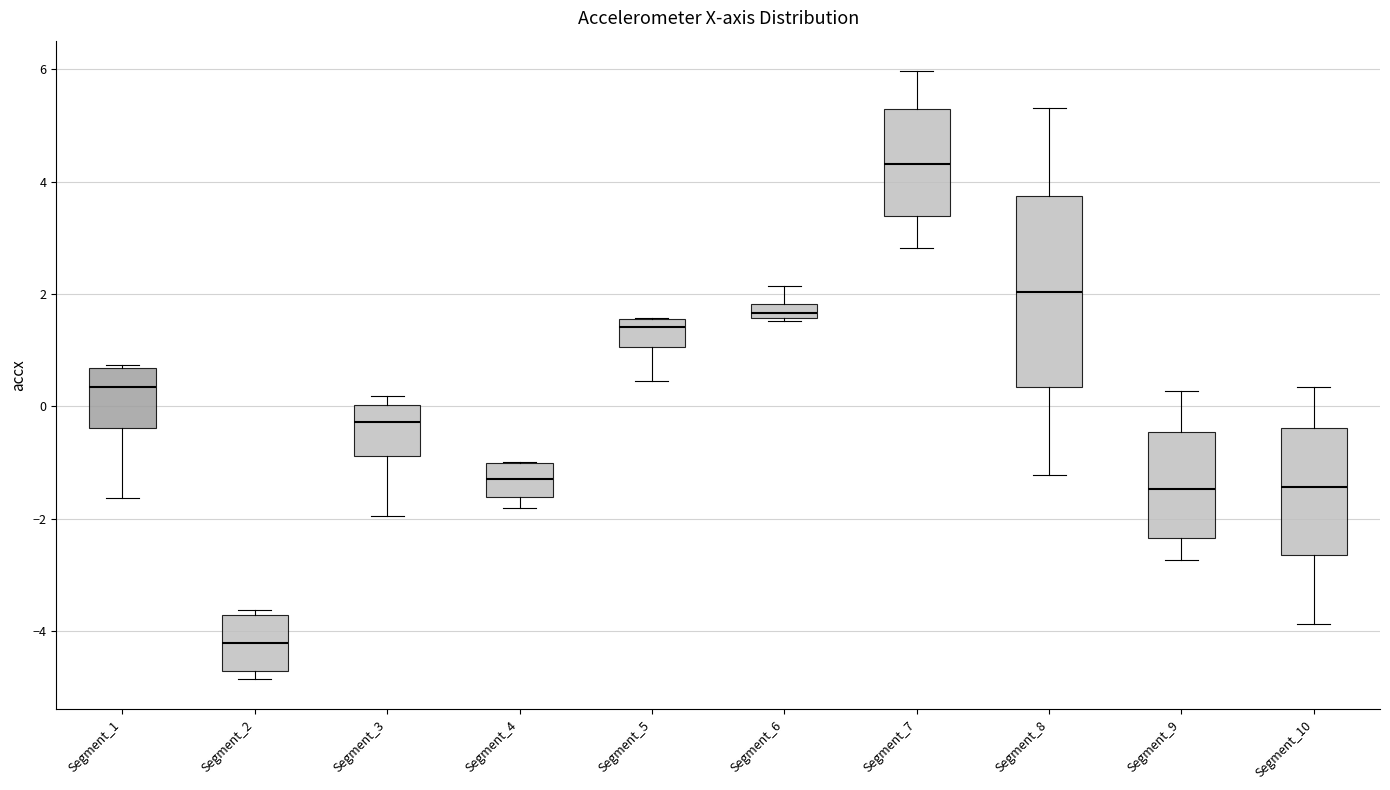

Where is the upper edge of the box for Segment_9 on the y-axis? The values are not printed on the chart, so give them approximately, as read against the axis.

-0.4